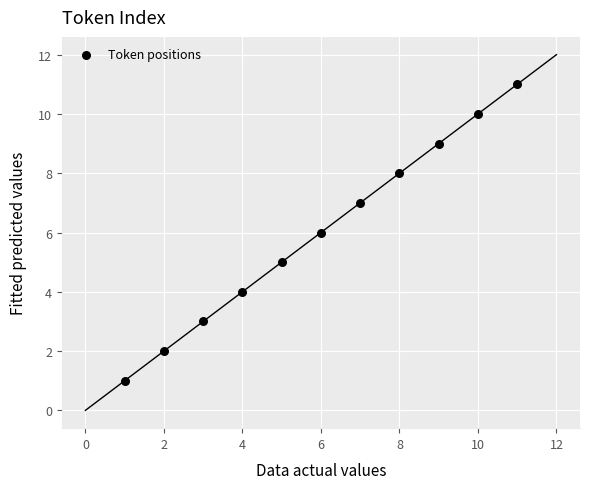

What is the average X value?

6